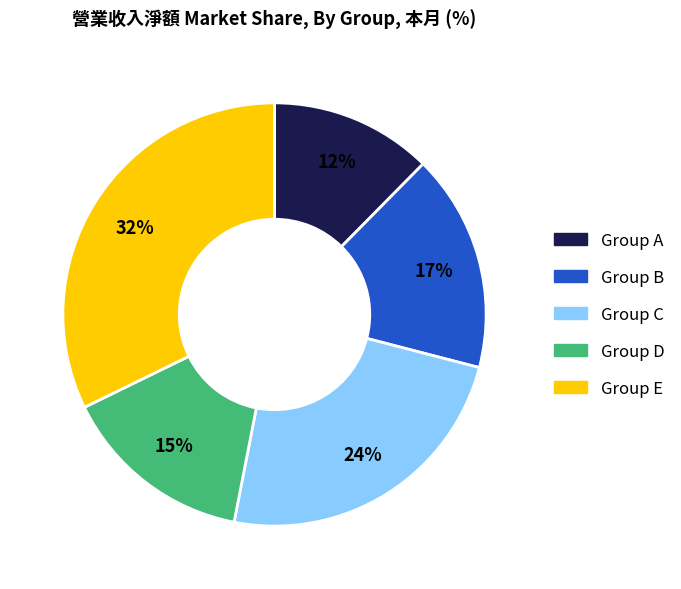

To the nearest percent, what is the difference between the largest and smallest slice percentages?

20%